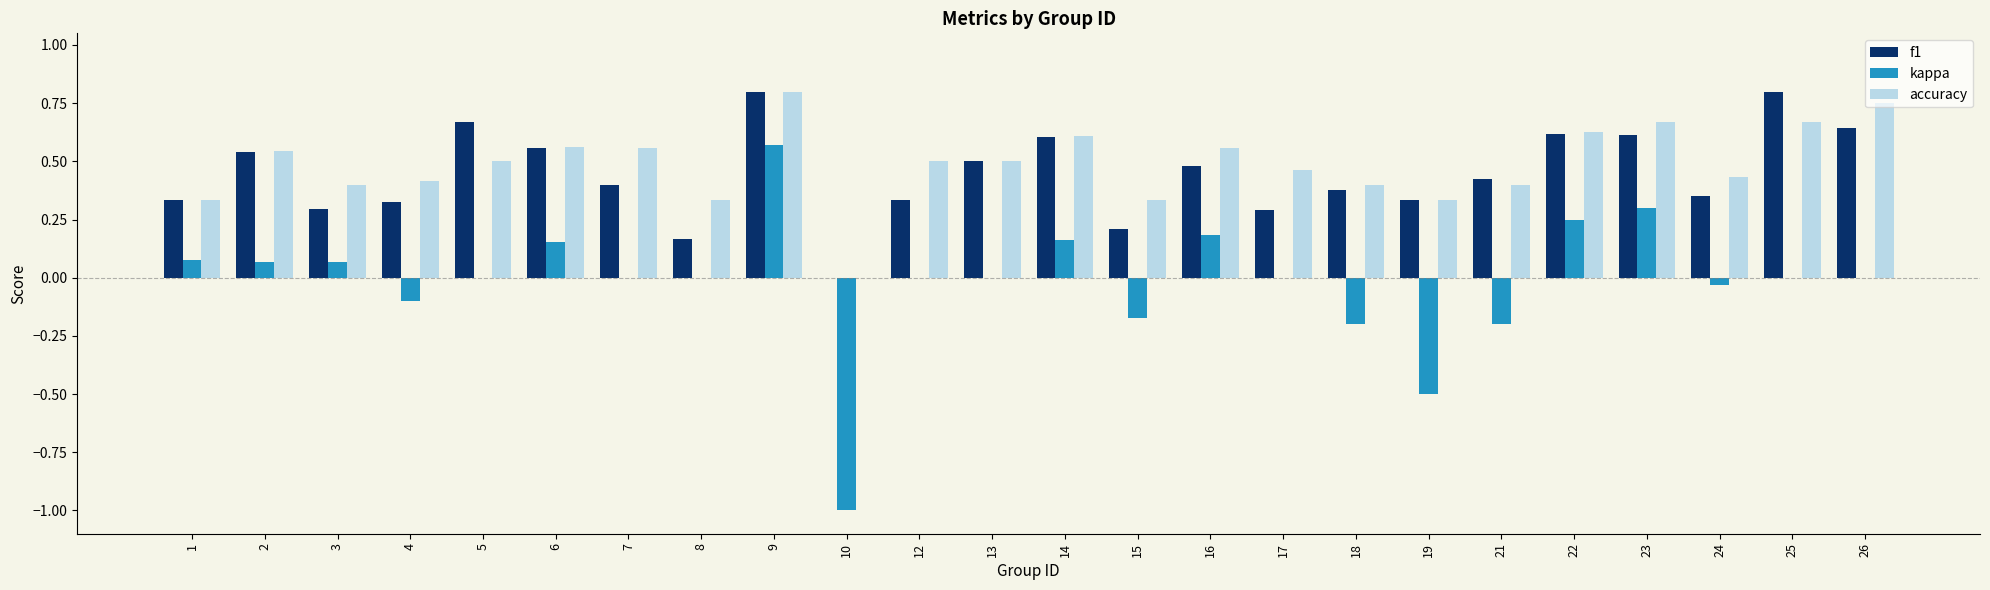

Which series changed the most between 2 and 22?

kappa